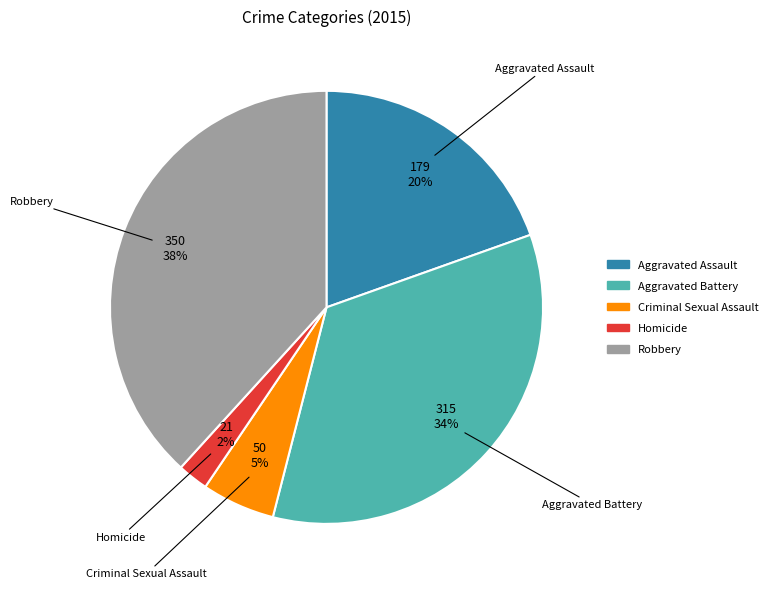

Rank the categories by value from highest to lowest.

Robbery, Aggravated Battery, Aggravated Assault, Criminal Sexual Assault, Homicide